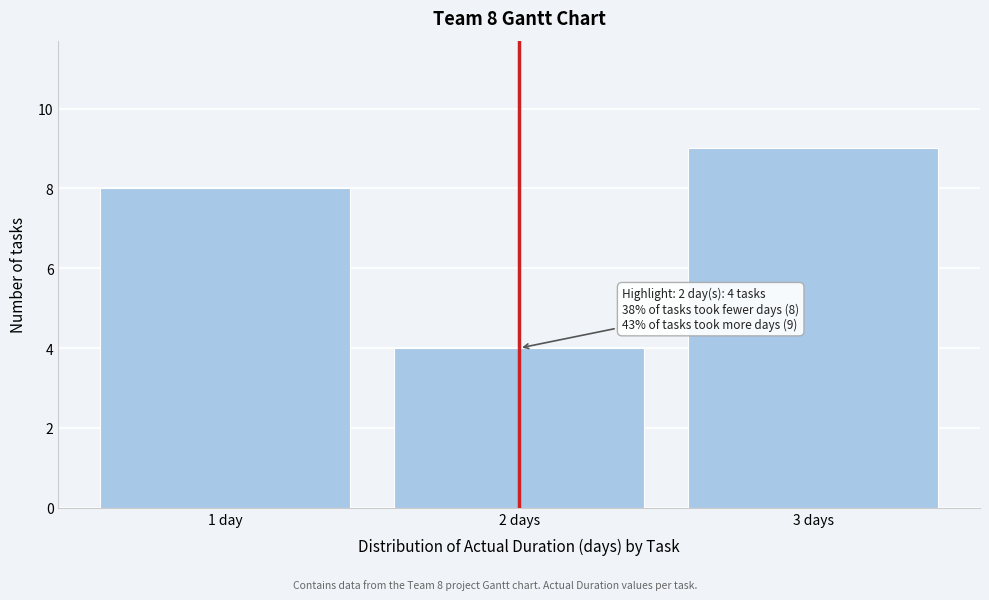

Reading right to left, transcribe all the data shown in this chart.

3 days=9	2 days=4	1 day=8